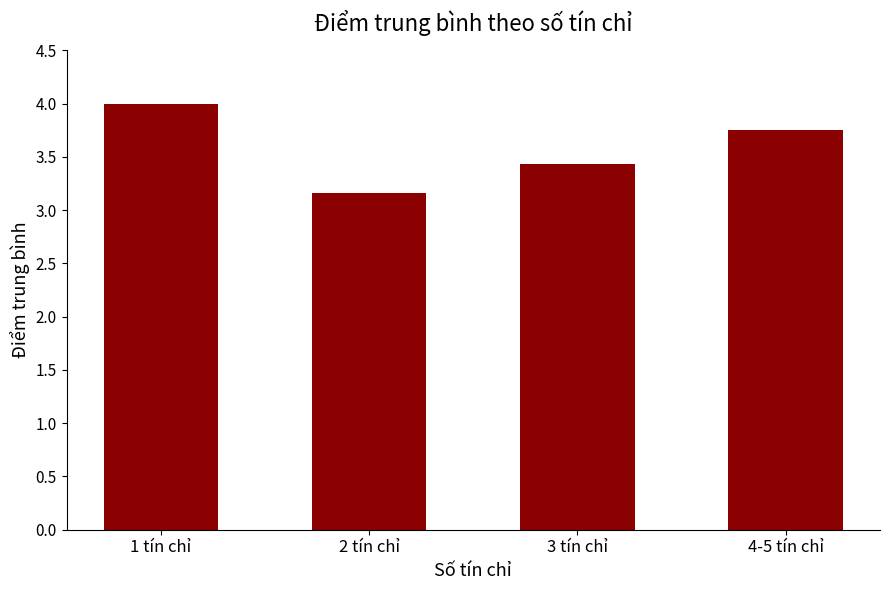

Which has a higher value, 1 tín chỉ or 2 tín chỉ?

1 tín chỉ